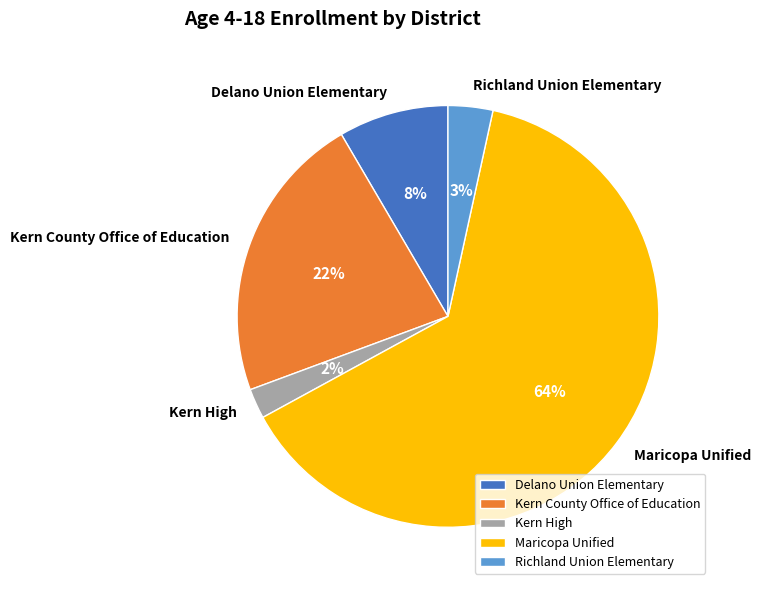

To the nearest percent, what is the difference between the Richland Union Elementary and Delano Union Elementary slice percentages?

5%